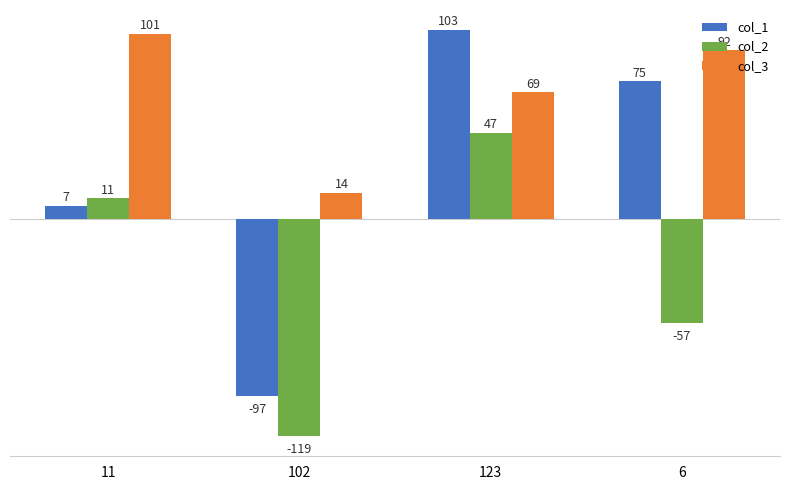

Is the value of col_2 at 123 greater than the value of col_1 at 11?

Yes